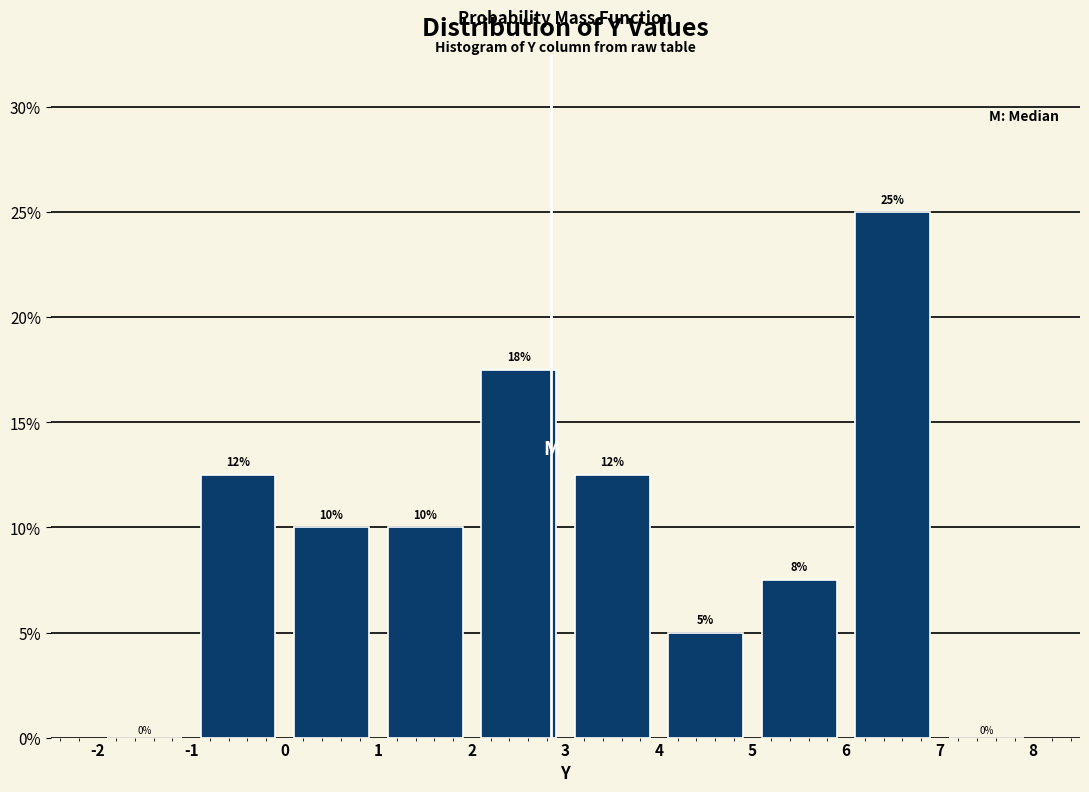

Over which range of the x-axis is the bar tallest?

6 to 7